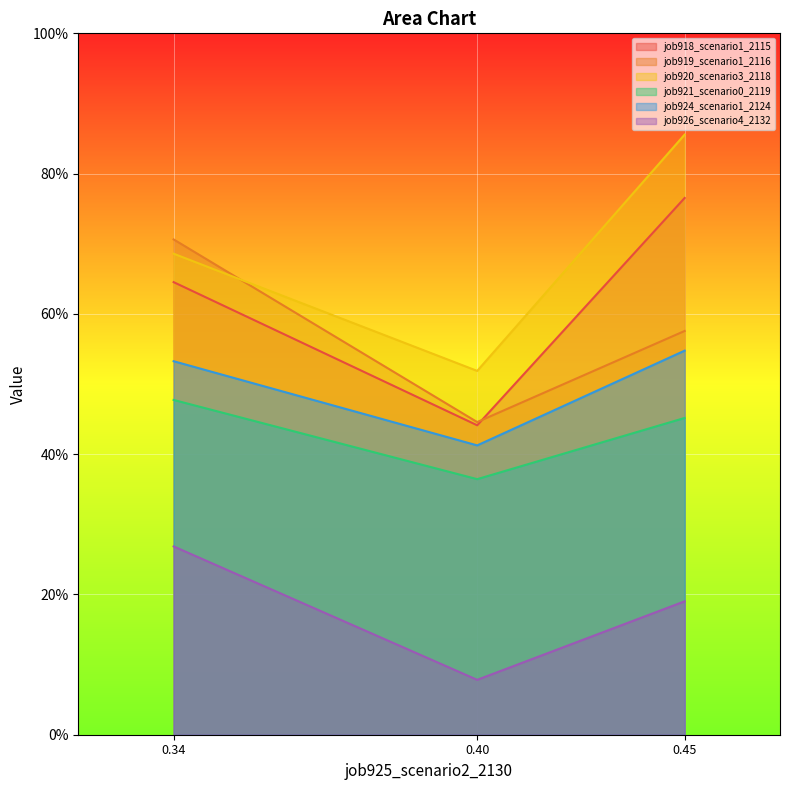

What is the difference between the maximum and minimum values in the job921_scenario0_2119 series?

0.1